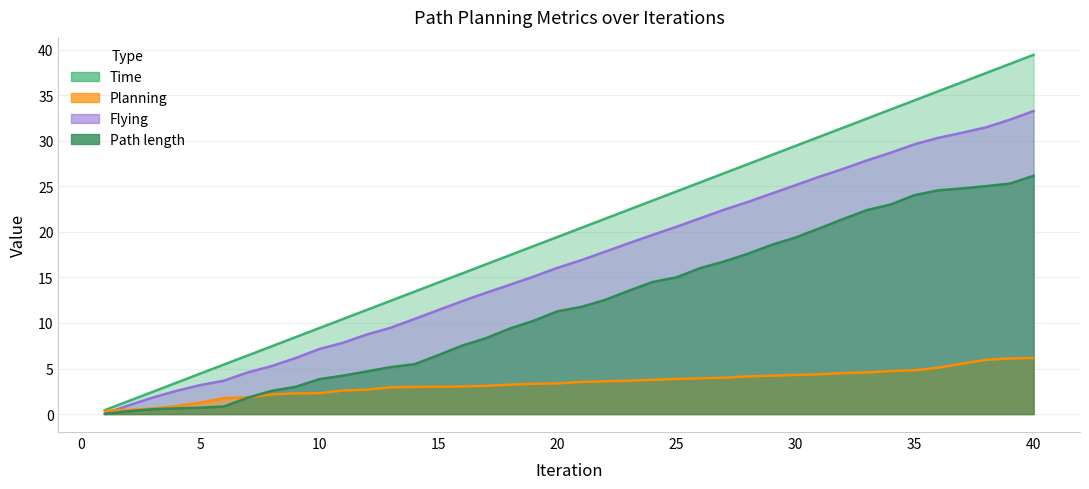

Rank the series by their average value, from highest to lowest.

Time, Flying, Path length, Planning